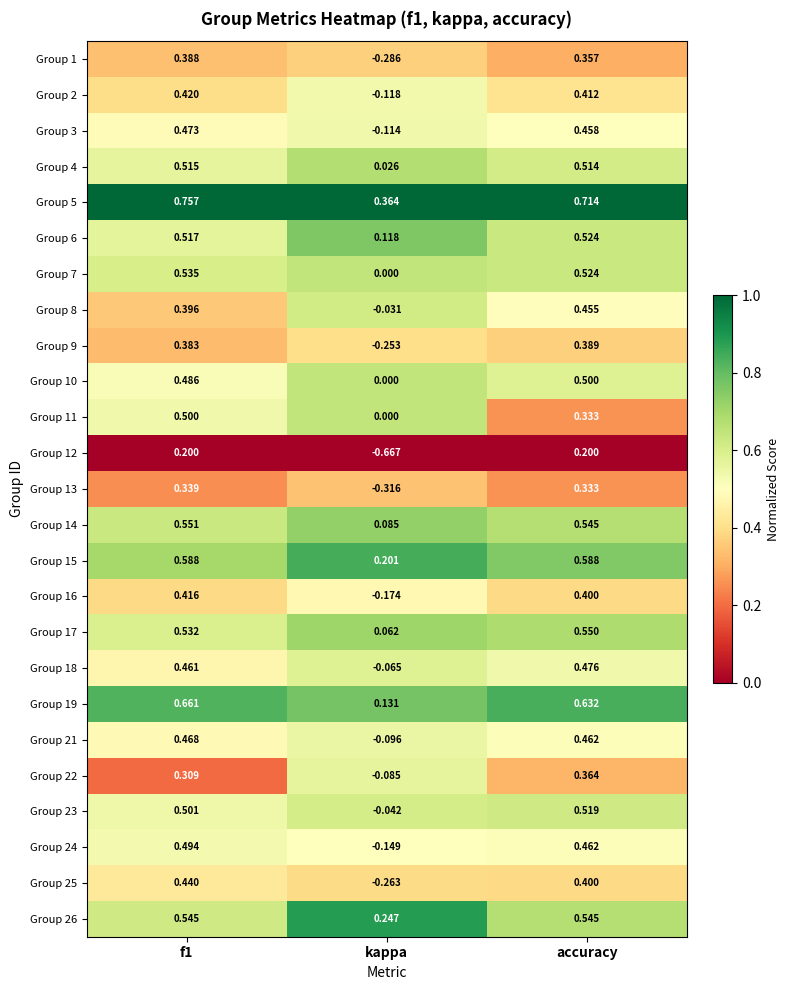

Which series changed the most between kappa and accuracy?

Group 12